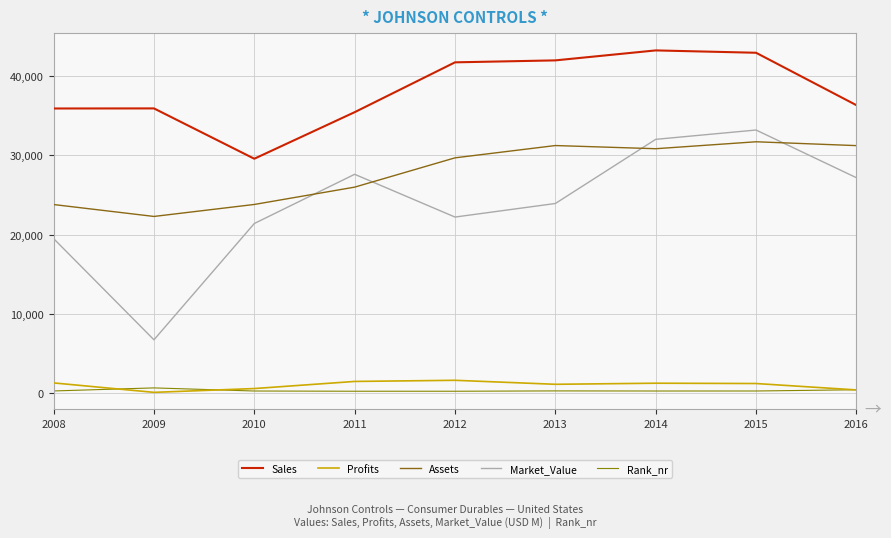

Read the Sales value at 2013, to the nearest 50.

41950